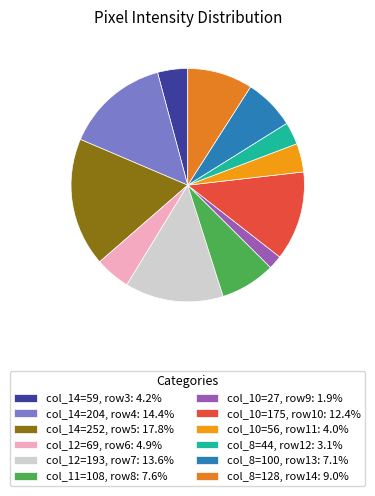

To the nearest percent, what is the average slice percentage?

8%